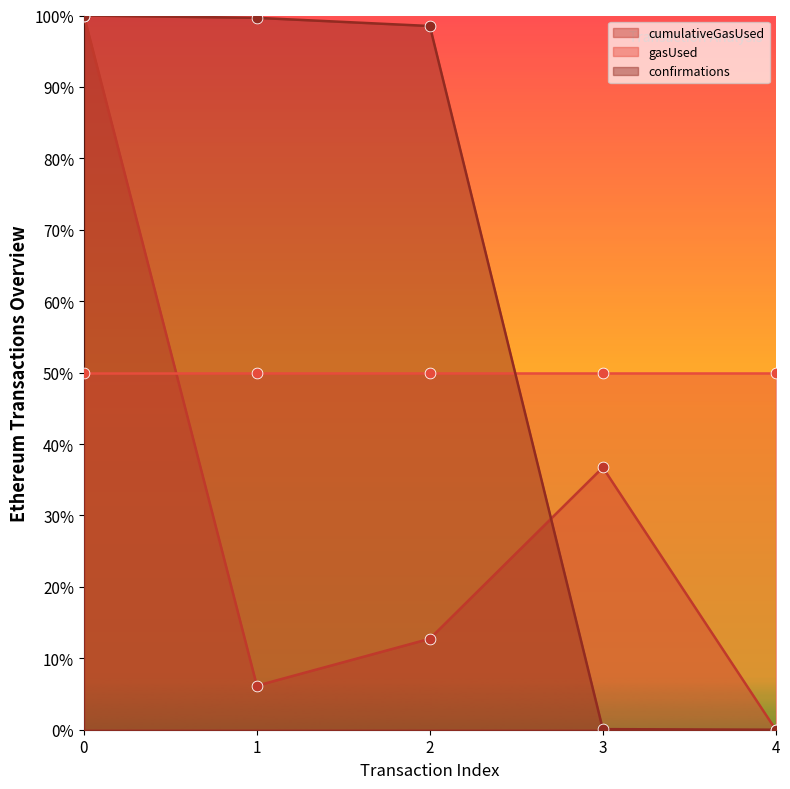

Which series reaches the maximum Y coordinate?

cumulativeGasUsed